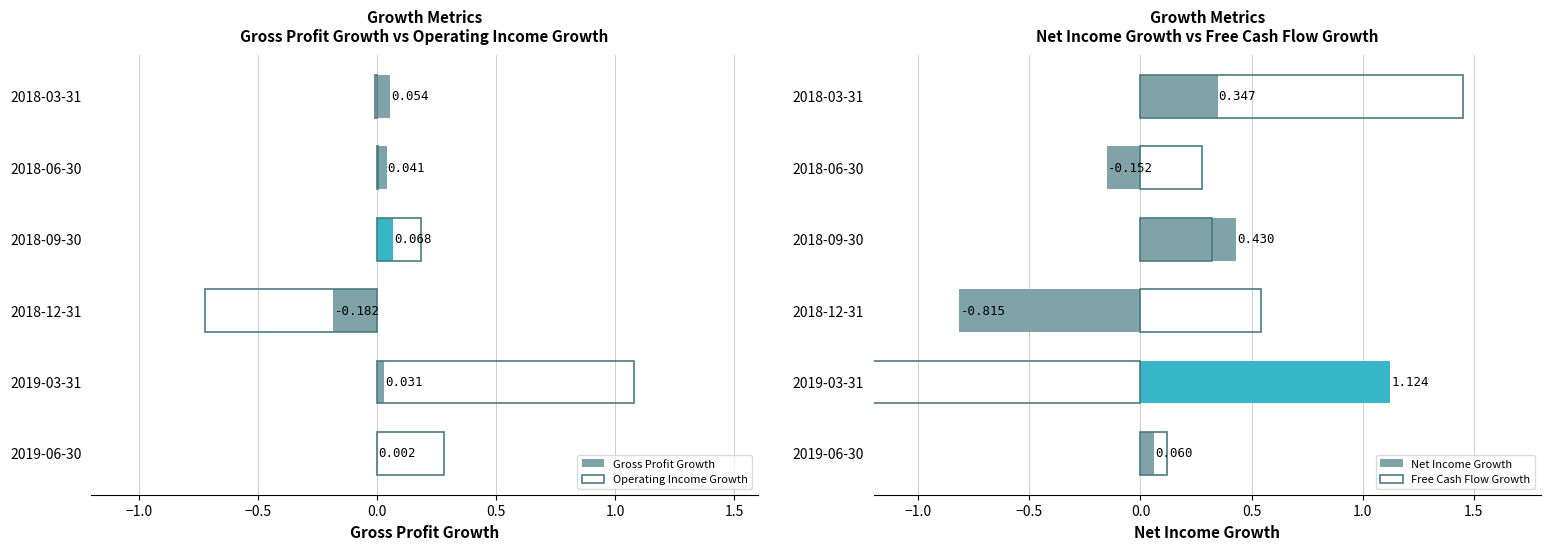

How many values in Operating Income Growth are below zero?

2